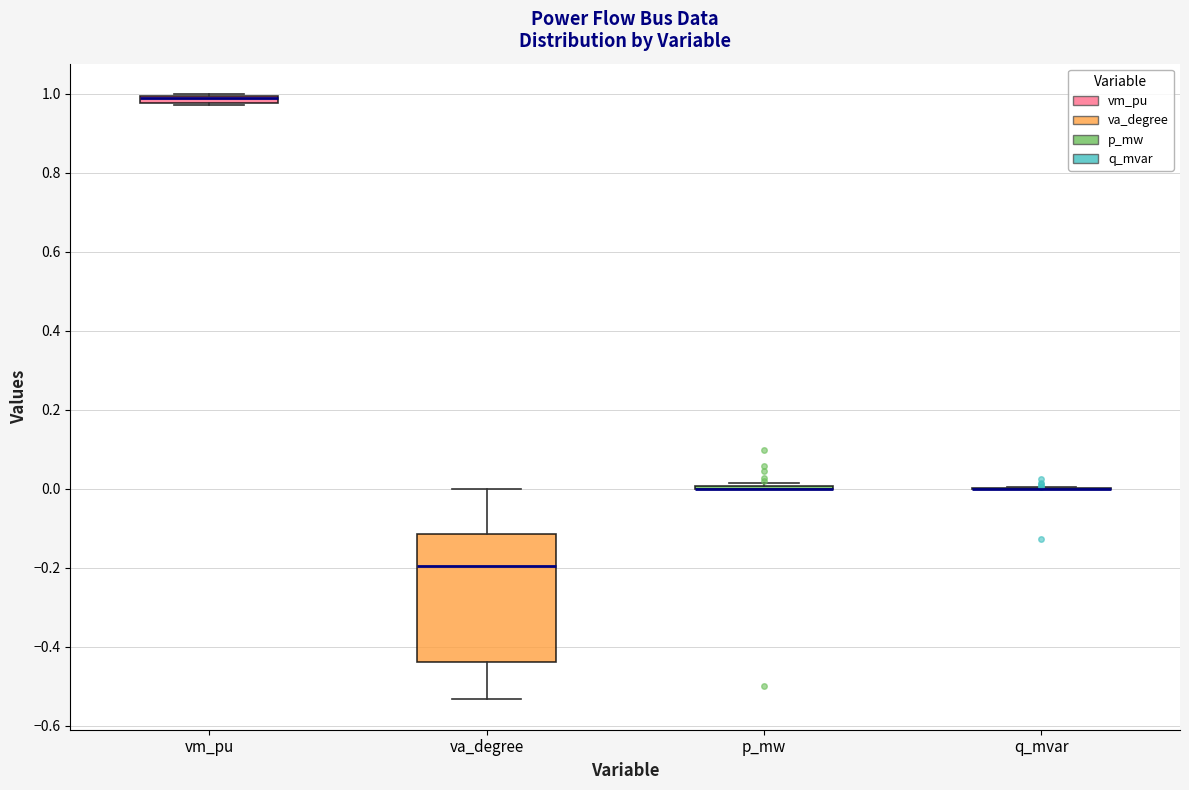

Comparing the boxes themselves (not the whiskers), which one is the tallest?

va_degree